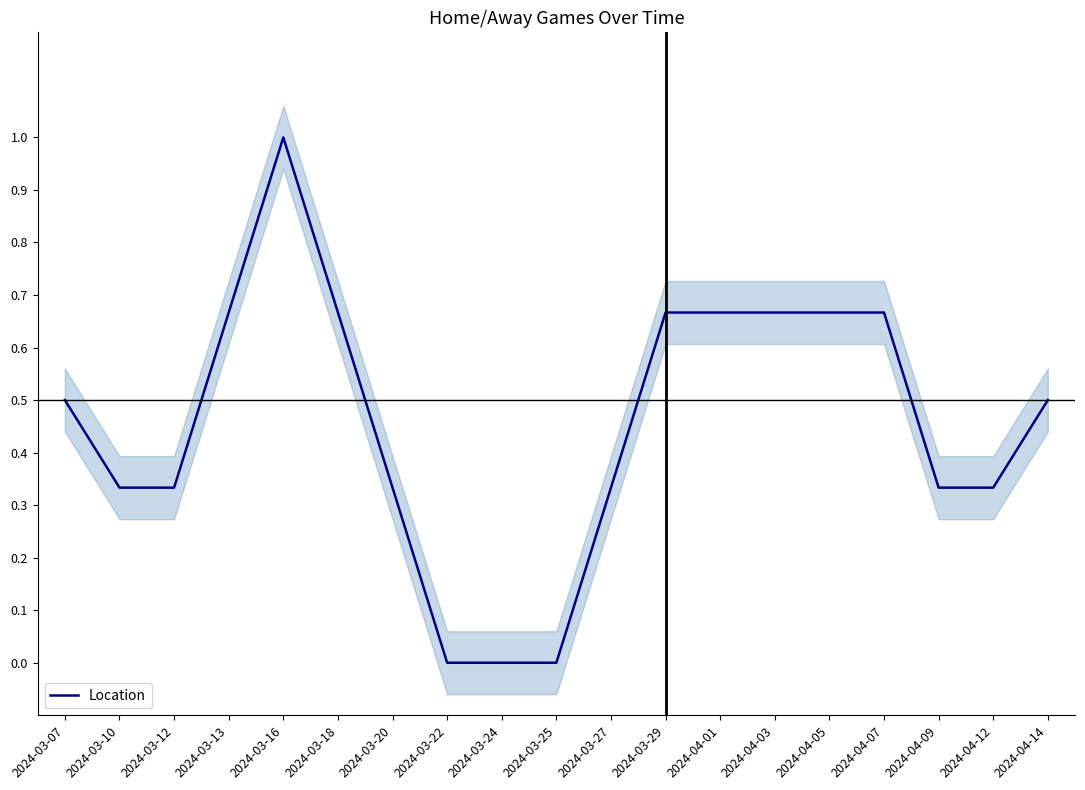

Which category has the lowest value across all series?

2024-03-22